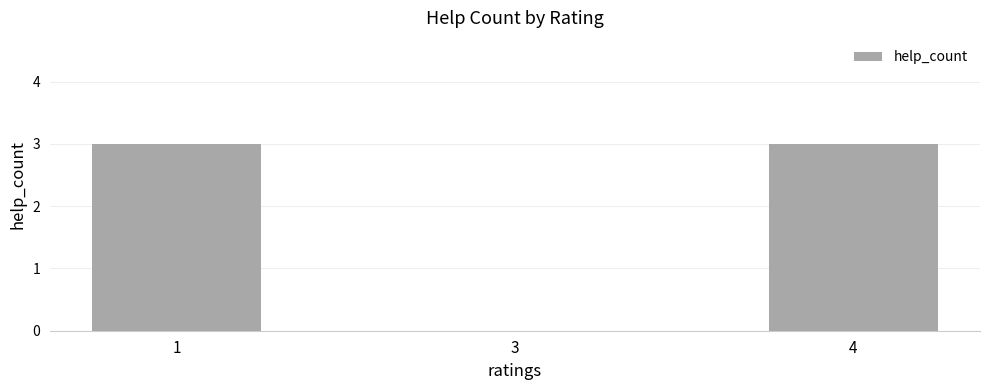

Are the bars grouped side by side (vs. stacked)?

No